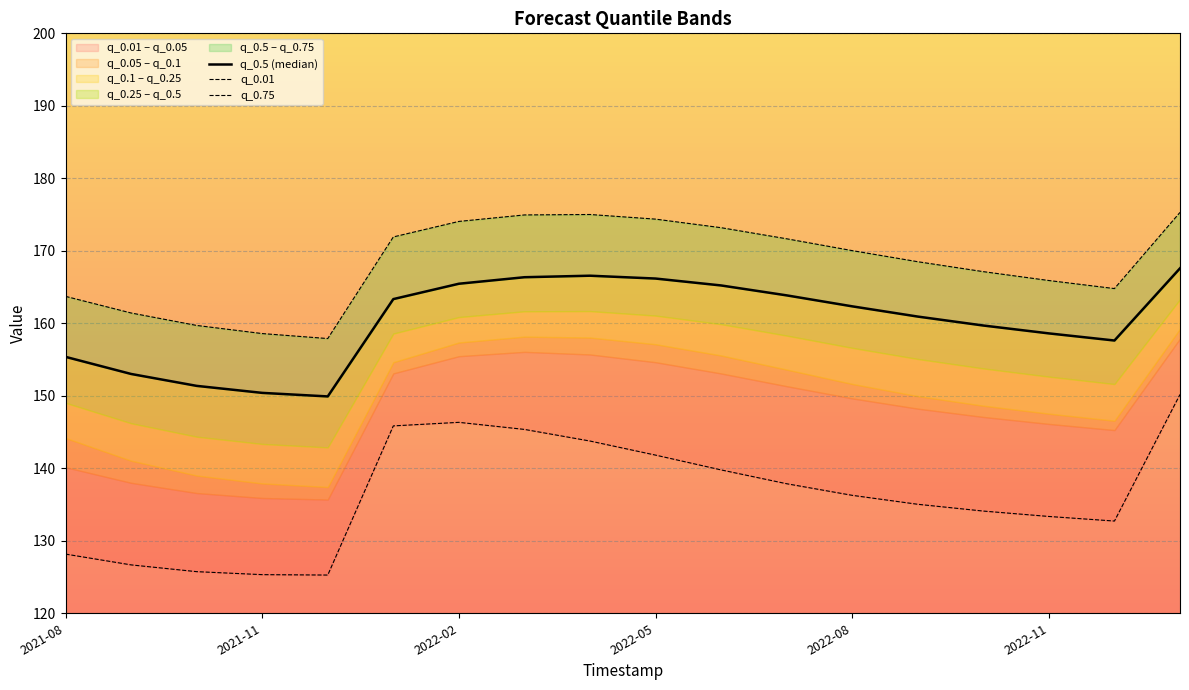

Which series has the largest total across all categories?

q_0.75